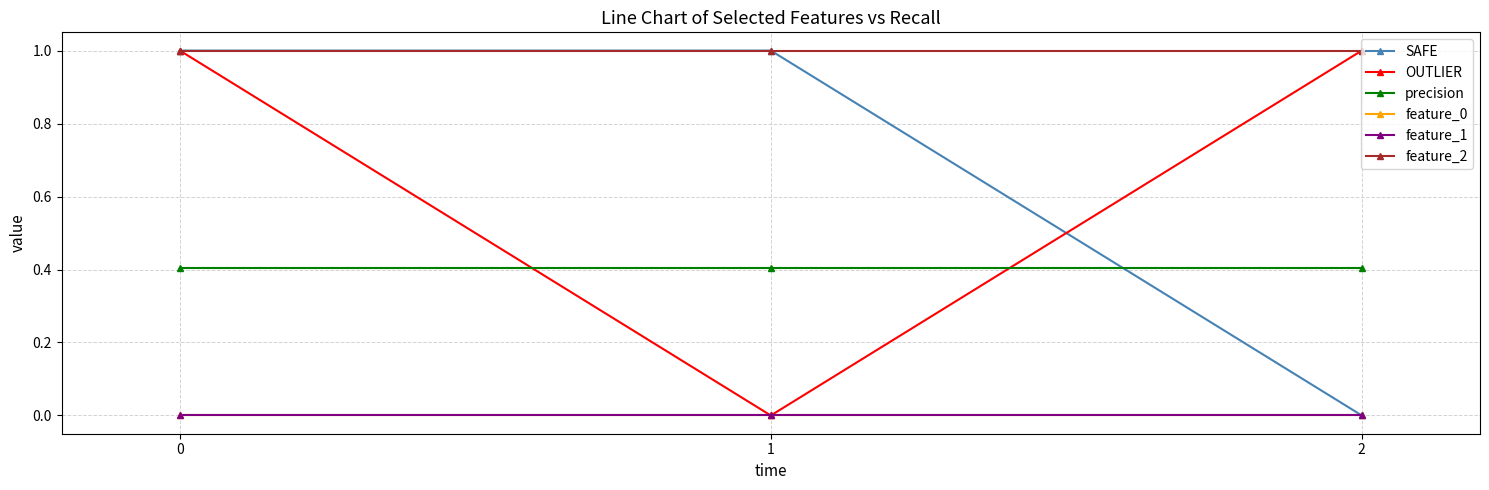

Does the chart have visible grid lines?

Yes